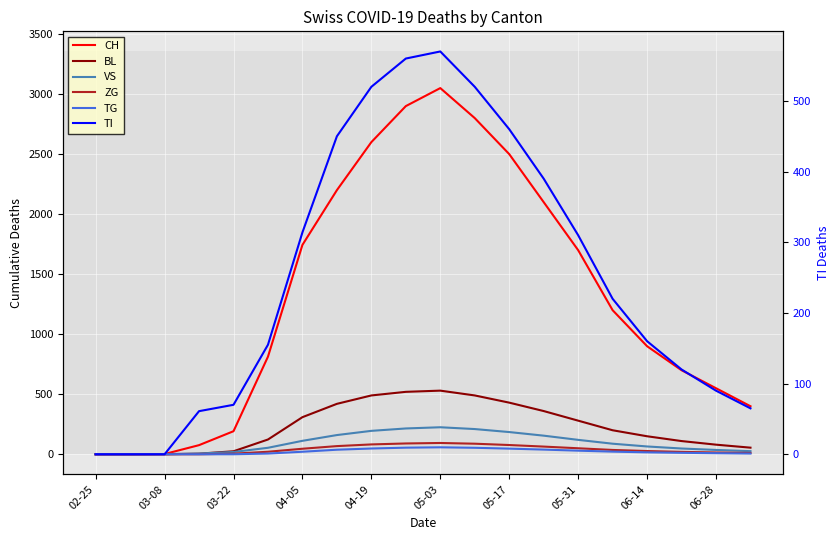

What is the total value across all series at 05-17?

3699